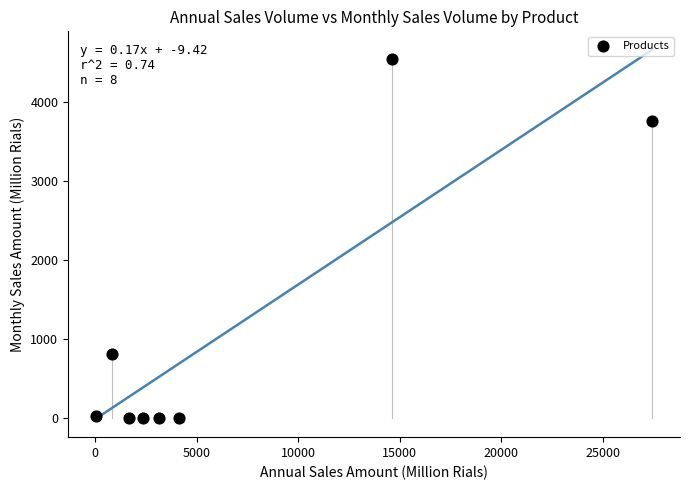

What is the range of Y values (max minus min)?

4545